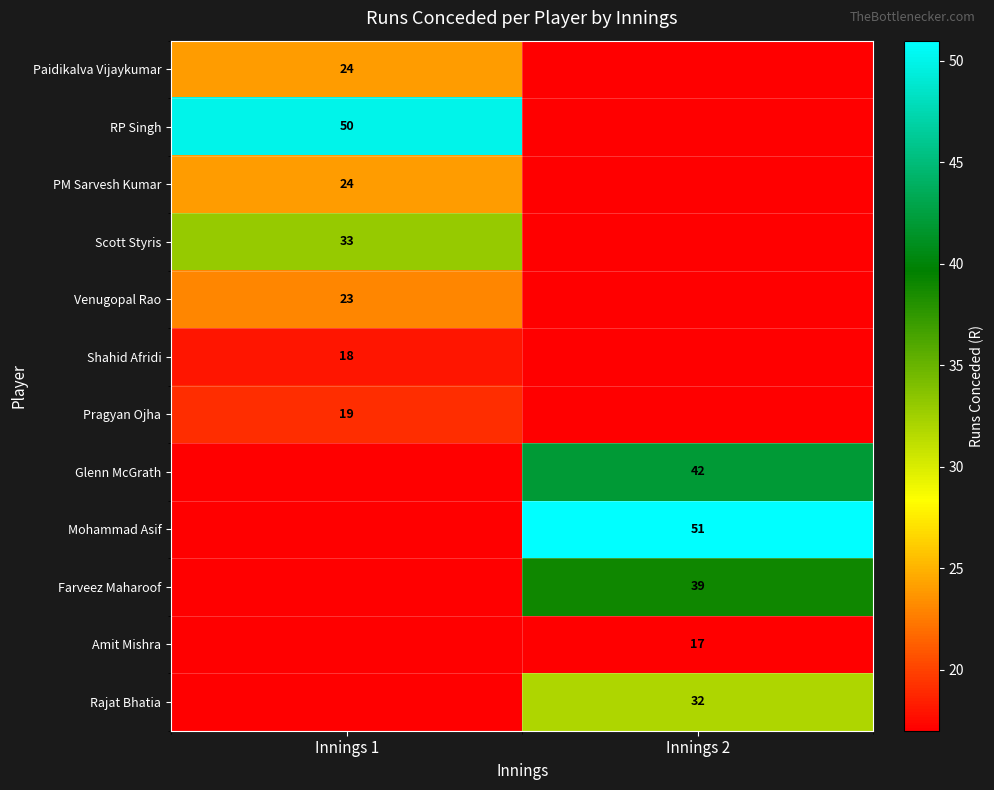

The Rajat Bhatia series shows 18 at Innings 2. True or false?

False